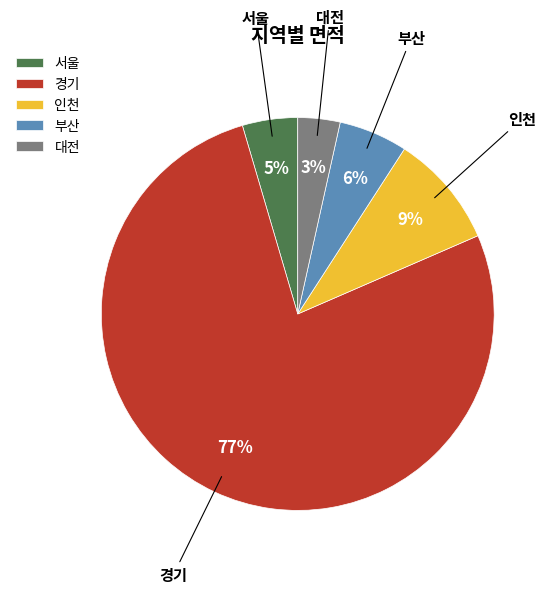

To the nearest percent, what percentage of the pie is 부산?

6%